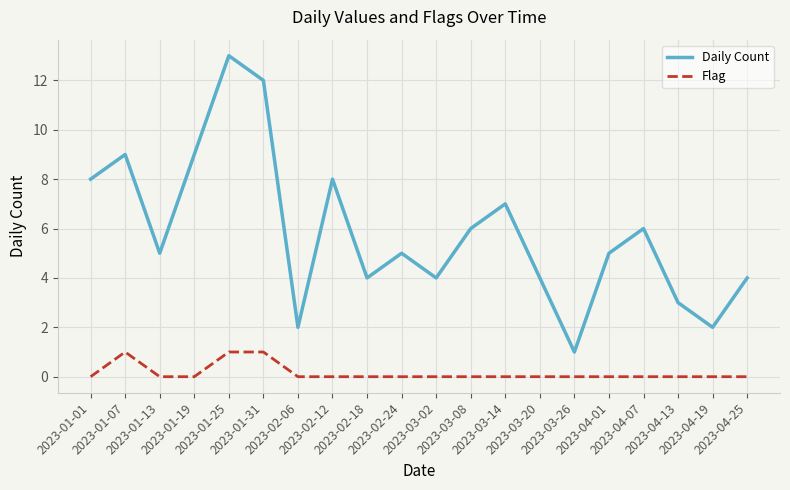

What position from the left is 2023-04-25?

20